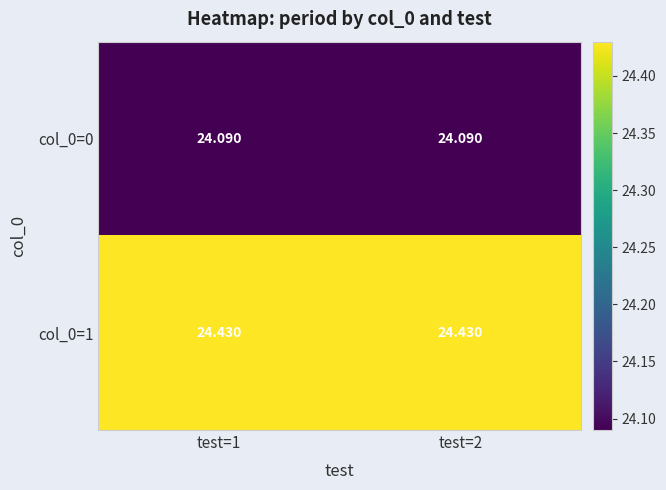

How many data points does each series have?

2